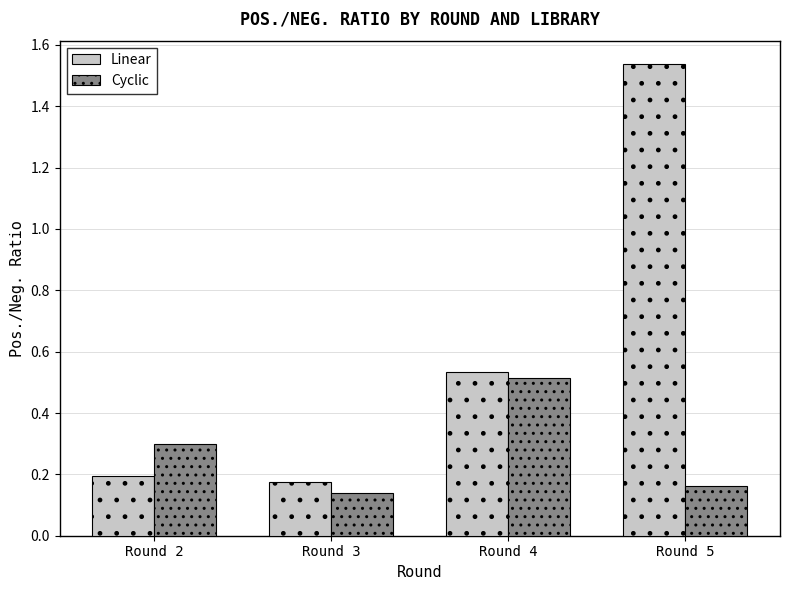

How many groups of bars are there?

4